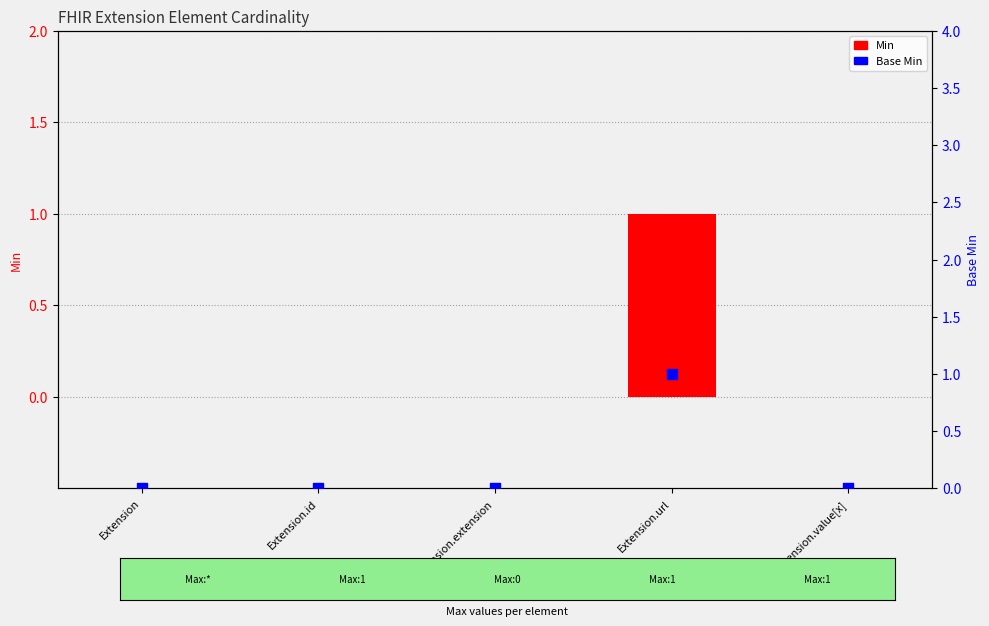

Is the value of Base Min at Extension greater than the value of Min at Extension.extension?

No